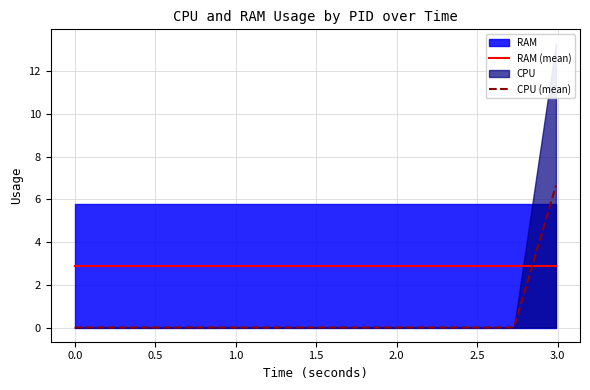

How many lines are shown in the chart?

2